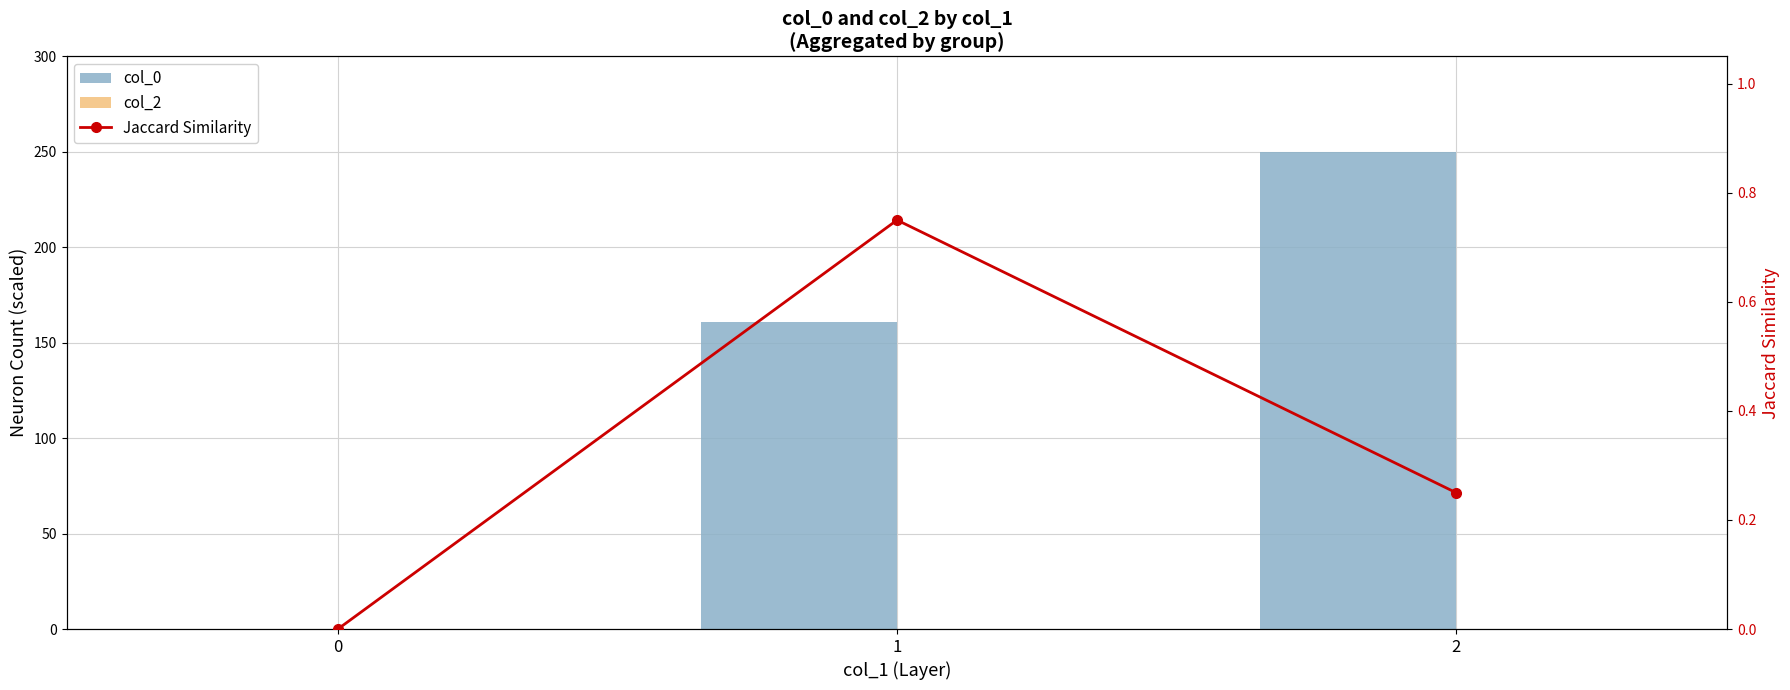

How many positive values does the col_0 series have?

2